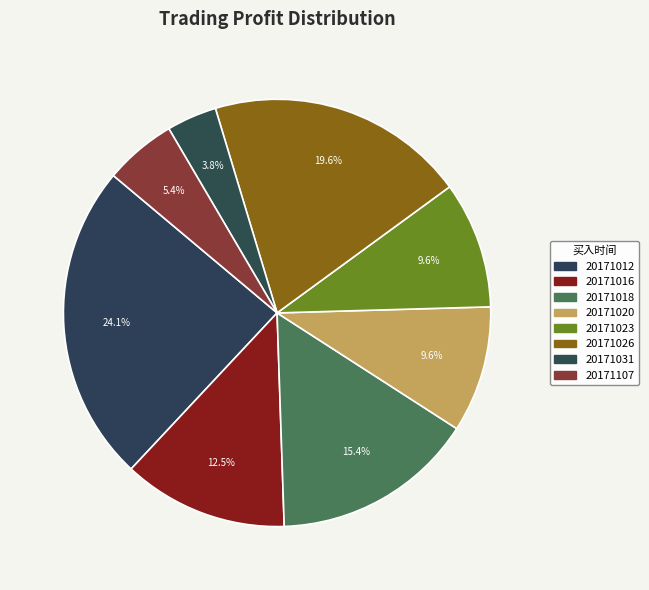

Which slice is the largest?

20171012